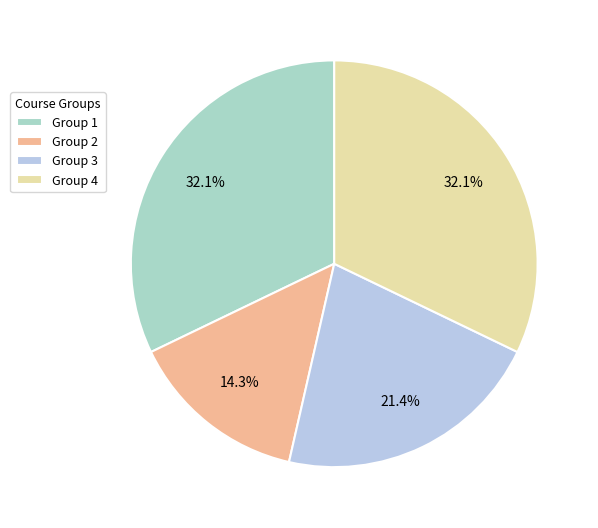

To the nearest percent, what is the difference between the largest and smallest slice percentages?

18%